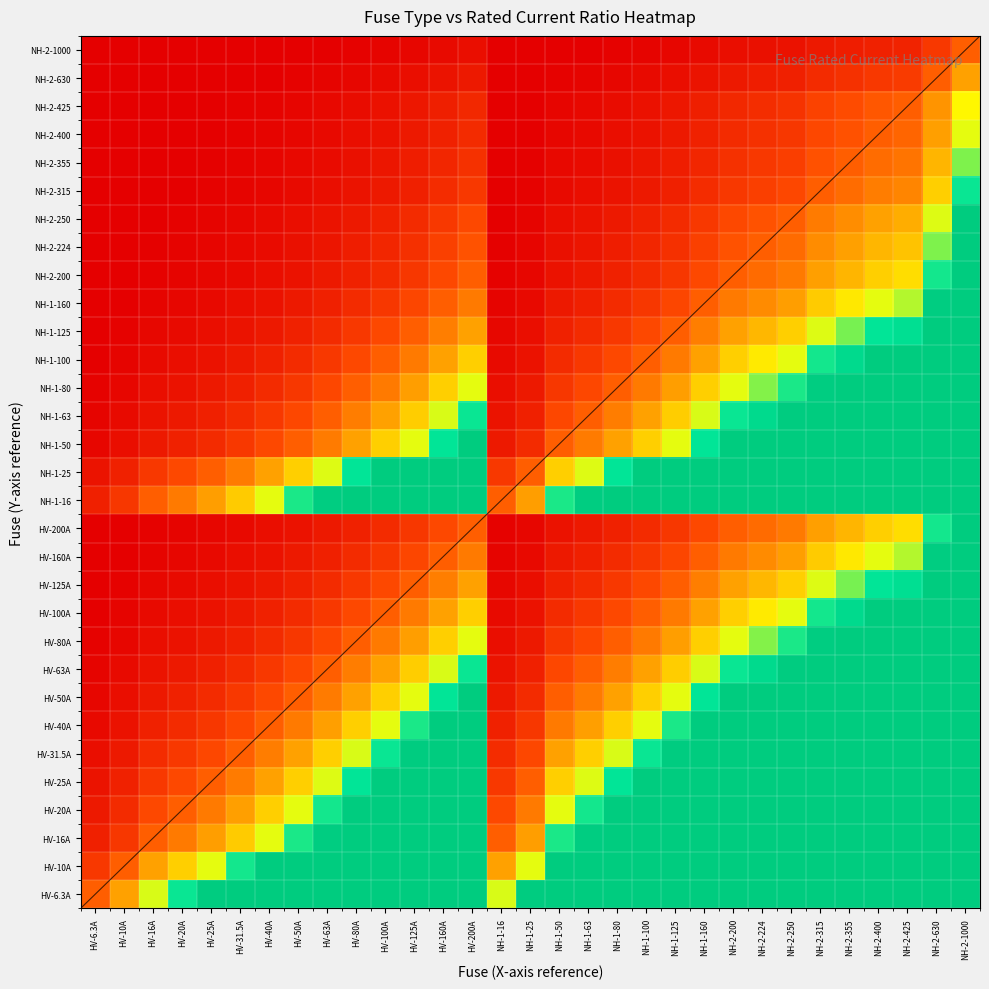

Reading right to left, what are all the values shown in this chart?

HV-6.3A: NH-2-1000=158.7	NH-2-630=100.0	NH-2-425=67.5	NH-2-400=63.5	NH-2-355=56.3	NH-2-315=50.0	NH-2-250=39.7	NH-2-224=35.6	NH-2-200=31.7	NH-1-160=25.4	NH-1-125=19.8	NH-1-100=15.9	NH-1-80=12.7	NH-1-63=10.0	NH-1-50=7.9	NH-1-25=4.0	NH-1-16=2.5	HV-200A=31.7	HV-160A=25.4	HV-125A=19.8	HV-100A=15.9	HV-80A=12.7	HV-63A=10.0	HV-50A=7.9	HV-40A=6.3	HV-31.5A=5.0	HV-25A=4.0	HV-20A=3.2	HV-16A=2.5	HV-10A=1.6	HV-6.3A=1.0
HV-10A: NH-2-1000=100.0	NH-2-630=63.0	NH-2-425=42.5	NH-2-400=40.0	NH-2-355=35.5	NH-2-315=31.5	NH-2-250=25.0	NH-2-224=22.4	NH-2-200=20.0	NH-1-160=16.0	NH-1-125=12.5	NH-1-100=10.0	NH-1-80=8.0	NH-1-63=6.3	NH-1-50=5.0	NH-1-25=2.5	NH-1-16=1.6	HV-200A=20.0	HV-160A=16.0	HV-125A=12.5	HV-100A=10.0	HV-80A=8.0	HV-63A=6.3	HV-50A=5.0	HV-40A=4.0	HV-31.5A=3.1	HV-25A=2.5	HV-20A=2.0	HV-16A=1.6	HV-10A=1.0	HV-6.3A=0.6
HV-16A: NH-2-1000=62.5	NH-2-630=39.4	NH-2-425=26.6	NH-2-400=25.0	NH-2-355=22.2	NH-2-315=19.7	NH-2-250=15.6	NH-2-224=14.0	NH-2-200=12.5	NH-1-160=10.0	NH-1-125=7.8	NH-1-100=6.2	NH-1-80=5.0	NH-1-63=3.9	NH-1-50=3.1	NH-1-25=1.6	NH-1-16=1.0	HV-200A=12.5	HV-160A=10.0	HV-125A=7.8	HV-100A=6.2	HV-80A=5.0	HV-63A=3.9	HV-50A=3.1	HV-40A=2.5	HV-31.5A=2.0	HV-25A=1.6	HV-20A=1.2	HV-16A=1.0	HV-10A=0.6	HV-6.3A=0.4
HV-20A: NH-2-1000=50.0	NH-2-630=31.5	NH-2-425=21.2	NH-2-400=20.0	NH-2-355=17.8	NH-2-315=15.8	NH-2-250=12.5	NH-2-224=11.2	NH-2-200=10.0	NH-1-160=8.0	NH-1-125=6.2	NH-1-100=5.0	NH-1-80=4.0	NH-1-63=3.1	NH-1-50=2.5	NH-1-25=1.2	NH-1-16=0.8	HV-200A=10.0	HV-160A=8.0	HV-125A=6.2	HV-100A=5.0	HV-80A=4.0	HV-63A=3.1	HV-50A=2.5	HV-40A=2.0	HV-31.5A=1.6	HV-25A=1.2	HV-20A=1.0	HV-16A=0.8	HV-10A=0.5	HV-6.3A=0.3
HV-25A: NH-2-1000=40.0	NH-2-630=25.2	NH-2-425=17.0	NH-2-400=16.0	NH-2-355=14.2	NH-2-315=12.6	NH-2-250=10.0	NH-2-224=9.0	NH-2-200=8.0	NH-1-160=6.4	NH-1-125=5.0	NH-1-100=4.0	NH-1-80=3.2	NH-1-63=2.5	NH-1-50=2.0	NH-1-25=1.0	NH-1-16=0.6	HV-200A=8.0	HV-160A=6.4	HV-125A=5.0	HV-100A=4.0	HV-80A=3.2	HV-63A=2.5	HV-50A=2.0	HV-40A=1.6	HV-31.5A=1.3	HV-25A=1.0	HV-20A=0.8	HV-16A=0.6	HV-10A=0.4	HV-6.3A=0.3
HV-31.5A: NH-2-1000=31.7	NH-2-630=20.0	NH-2-425=13.5	NH-2-400=12.7	NH-2-355=11.3	NH-2-315=10.0	NH-2-250=7.9	NH-2-224=7.1	NH-2-200=6.3	NH-1-160=5.1	NH-1-125=4.0	NH-1-100=3.2	NH-1-80=2.5	NH-1-63=2.0	NH-1-50=1.6	NH-1-25=0.8	NH-1-16=0.5	HV-200A=6.3	HV-160A=5.1	HV-125A=4.0	HV-100A=3.2	HV-80A=2.5	HV-63A=2.0	HV-50A=1.6	HV-40A=1.3	HV-31.5A=1.0	HV-25A=0.8	HV-20A=0.6	HV-16A=0.5	HV-10A=0.3	HV-6.3A=0.2
HV-40A: NH-2-1000=25.0	NH-2-630=15.8	NH-2-425=10.6	NH-2-400=10.0	NH-2-355=8.9	NH-2-315=7.9	NH-2-250=6.2	NH-2-224=5.6	NH-2-200=5.0	NH-1-160=4.0	NH-1-125=3.1	NH-1-100=2.5	NH-1-80=2.0	NH-1-63=1.6	NH-1-50=1.2	NH-1-25=0.6	NH-1-16=0.4	HV-200A=5.0	HV-160A=4.0	HV-125A=3.1	HV-100A=2.5	HV-80A=2.0	HV-63A=1.6	HV-50A=1.2	HV-40A=1.0	HV-31.5A=0.8	HV-25A=0.6	HV-20A=0.5	HV-16A=0.4	HV-10A=0.2	HV-6.3A=0.2
HV-50A: NH-2-1000=20.0	NH-2-630=12.6	NH-2-425=8.5	NH-2-400=8.0	NH-2-355=7.1	NH-2-315=6.3	NH-2-250=5.0	NH-2-224=4.5	NH-2-200=4.0	NH-1-160=3.2	NH-1-125=2.5	NH-1-100=2.0	NH-1-80=1.6	NH-1-63=1.3	NH-1-50=1.0	NH-1-25=0.5	NH-1-16=0.3	HV-200A=4.0	HV-160A=3.2	HV-125A=2.5	HV-100A=2.0	HV-80A=1.6	HV-63A=1.3	HV-50A=1.0	HV-40A=0.8	HV-31.5A=0.6	HV-25A=0.5	HV-20A=0.4	HV-16A=0.3	HV-10A=0.2	HV-6.3A=0.1
HV-63A: NH-2-1000=15.9	NH-2-630=10.0	NH-2-425=6.7	NH-2-400=6.3	NH-2-355=5.6	NH-2-315=5.0	NH-2-250=4.0	NH-2-224=3.6	NH-2-200=3.2	NH-1-160=2.5	NH-1-125=2.0	NH-1-100=1.6	NH-1-80=1.3	NH-1-63=1.0	NH-1-50=0.8	NH-1-25=0.4	NH-1-16=0.3	HV-200A=3.2	HV-160A=2.5	HV-125A=2.0	HV-100A=1.6	HV-80A=1.3	HV-63A=1.0	HV-50A=0.8	HV-40A=0.6	HV-31.5A=0.5	HV-25A=0.4	HV-20A=0.3	HV-16A=0.3	HV-10A=0.2	HV-6.3A=0.1
HV-80A: NH-2-1000=12.5	NH-2-630=7.9	NH-2-425=5.3	NH-2-400=5.0	NH-2-355=4.4	NH-2-315=3.9	NH-2-250=3.1	NH-2-224=2.8	NH-2-200=2.5	NH-1-160=2.0	NH-1-125=1.6	NH-1-100=1.2	NH-1-80=1.0	NH-1-63=0.8	NH-1-50=0.6	NH-1-25=0.3	NH-1-16=0.2	HV-200A=2.5	HV-160A=2.0	HV-125A=1.6	HV-100A=1.2	HV-80A=1.0	HV-63A=0.8	HV-50A=0.6	HV-40A=0.5	HV-31.5A=0.4	HV-25A=0.3	HV-20A=0.2	HV-16A=0.2	HV-10A=0.1	HV-6.3A=0.1
HV-100A: NH-2-1000=10.0	NH-2-630=6.3	NH-2-425=4.2	NH-2-400=4.0	NH-2-355=3.5	NH-2-315=3.1	NH-2-250=2.5	NH-2-224=2.2	NH-2-200=2.0	NH-1-160=1.6	NH-1-125=1.2	NH-1-100=1.0	NH-1-80=0.8	NH-1-63=0.6	NH-1-50=0.5	NH-1-25=0.2	NH-1-16=0.2	HV-200A=2.0	HV-160A=1.6	HV-125A=1.2	HV-100A=1.0	HV-80A=0.8	HV-63A=0.6	HV-50A=0.5	HV-40A=0.4	HV-31.5A=0.3	HV-25A=0.2	HV-20A=0.2	HV-16A=0.2	HV-10A=0.1	HV-6.3A=0.1
HV-125A: NH-2-1000=8.0	NH-2-630=5.0	NH-2-425=3.4	NH-2-400=3.2	NH-2-355=2.8	NH-2-315=2.5	NH-2-250=2.0	NH-2-224=1.8	NH-2-200=1.6	NH-1-160=1.3	NH-1-125=1.0	NH-1-100=0.8	NH-1-80=0.6	NH-1-63=0.5	NH-1-50=0.4	NH-1-25=0.2	NH-1-16=0.1	HV-200A=1.6	HV-160A=1.3	HV-125A=1.0	HV-100A=0.8	HV-80A=0.6	HV-63A=0.5	HV-50A=0.4	HV-40A=0.3	HV-31.5A=0.3	HV-25A=0.2	HV-20A=0.2	HV-16A=0.1	HV-10A=0.1	HV-6.3A=0.1
HV-160A: NH-2-1000=6.2	NH-2-630=3.9	NH-2-425=2.7	NH-2-400=2.5	NH-2-355=2.2	NH-2-315=2.0	NH-2-250=1.6	NH-2-224=1.4	NH-2-200=1.2	NH-1-160=1.0	NH-1-125=0.8	NH-1-100=0.6	NH-1-80=0.5	NH-1-63=0.4	NH-1-50=0.3	NH-1-25=0.2	NH-1-16=0.1	HV-200A=1.2	HV-160A=1.0	HV-125A=0.8	HV-100A=0.6	HV-80A=0.5	HV-63A=0.4	HV-50A=0.3	HV-40A=0.2	HV-31.5A=0.2	HV-25A=0.2	HV-20A=0.1	HV-16A=0.1	HV-10A=0.1	HV-6.3A=0.0
HV-200A: NH-2-1000=5.0	NH-2-630=3.1	NH-2-425=2.1	NH-2-400=2.0	NH-2-355=1.8	NH-2-315=1.6	NH-2-250=1.2	NH-2-224=1.1	NH-2-200=1.0	NH-1-160=0.8	NH-1-125=0.6	NH-1-100=0.5	NH-1-80=0.4	NH-1-63=0.3	NH-1-50=0.2	NH-1-25=0.1	NH-1-16=0.1	HV-200A=1.0	HV-160A=0.8	HV-125A=0.6	HV-100A=0.5	HV-80A=0.4	HV-63A=0.3	HV-50A=0.2	HV-40A=0.2	HV-31.5A=0.2	HV-25A=0.1	HV-20A=0.1	HV-16A=0.1	HV-10A=0.1	HV-6.3A=0.0
NH-1-16: NH-2-1000=62.5	NH-2-630=39.4	NH-2-425=26.6	NH-2-400=25.0	NH-2-355=22.2	NH-2-315=19.7	NH-2-250=15.6	NH-2-224=14.0	NH-2-200=12.5	NH-1-160=10.0	NH-1-125=7.8	NH-1-100=6.2	NH-1-80=5.0	NH-1-63=3.9	NH-1-50=3.1	NH-1-25=1.6	NH-1-16=1.0	HV-200A=12.5	HV-160A=10.0	HV-125A=7.8	HV-100A=6.2	HV-80A=5.0	HV-63A=3.9	HV-50A=3.1	HV-40A=2.5	HV-31.5A=2.0	HV-25A=1.6	HV-20A=1.2	HV-16A=1.0	HV-10A=0.6	HV-6.3A=0.4
NH-1-25: NH-2-1000=40.0	NH-2-630=25.2	NH-2-425=17.0	NH-2-400=16.0	NH-2-355=14.2	NH-2-315=12.6	NH-2-250=10.0	NH-2-224=9.0	NH-2-200=8.0	NH-1-160=6.4	NH-1-125=5.0	NH-1-100=4.0	NH-1-80=3.2	NH-1-63=2.5	NH-1-50=2.0	NH-1-25=1.0	NH-1-16=0.6	HV-200A=8.0	HV-160A=6.4	HV-125A=5.0	HV-100A=4.0	HV-80A=3.2	HV-63A=2.5	HV-50A=2.0	HV-40A=1.6	HV-31.5A=1.3	HV-25A=1.0	HV-20A=0.8	HV-16A=0.6	HV-10A=0.4	HV-6.3A=0.3
NH-1-50: NH-2-1000=20.0	NH-2-630=12.6	NH-2-425=8.5	NH-2-400=8.0	NH-2-355=7.1	NH-2-315=6.3	NH-2-250=5.0	NH-2-224=4.5	NH-2-200=4.0	NH-1-160=3.2	NH-1-125=2.5	NH-1-100=2.0	NH-1-80=1.6	NH-1-63=1.3	NH-1-50=1.0	NH-1-25=0.5	NH-1-16=0.3	HV-200A=4.0	HV-160A=3.2	HV-125A=2.5	HV-100A=2.0	HV-80A=1.6	HV-63A=1.3	HV-50A=1.0	HV-40A=0.8	HV-31.5A=0.6	HV-25A=0.5	HV-20A=0.4	HV-16A=0.3	HV-10A=0.2	HV-6.3A=0.1
NH-1-63: NH-2-1000=15.9	NH-2-630=10.0	NH-2-425=6.7	NH-2-400=6.3	NH-2-355=5.6	NH-2-315=5.0	NH-2-250=4.0	NH-2-224=3.6	NH-2-200=3.2	NH-1-160=2.5	NH-1-125=2.0	NH-1-100=1.6	NH-1-80=1.3	NH-1-63=1.0	NH-1-50=0.8	NH-1-25=0.4	NH-1-16=0.3	HV-200A=3.2	HV-160A=2.5	HV-125A=2.0	HV-100A=1.6	HV-80A=1.3	HV-63A=1.0	HV-50A=0.8	HV-40A=0.6	HV-31.5A=0.5	HV-25A=0.4	HV-20A=0.3	HV-16A=0.3	HV-10A=0.2	HV-6.3A=0.1
NH-1-80: NH-2-1000=12.5	NH-2-630=7.9	NH-2-425=5.3	NH-2-400=5.0	NH-2-355=4.4	NH-2-315=3.9	NH-2-250=3.1	NH-2-224=2.8	NH-2-200=2.5	NH-1-160=2.0	NH-1-125=1.6	NH-1-100=1.2	NH-1-80=1.0	NH-1-63=0.8	NH-1-50=0.6	NH-1-25=0.3	NH-1-16=0.2	HV-200A=2.5	HV-160A=2.0	HV-125A=1.6	HV-100A=1.2	HV-80A=1.0	HV-63A=0.8	HV-50A=0.6	HV-40A=0.5	HV-31.5A=0.4	HV-25A=0.3	HV-20A=0.2	HV-16A=0.2	HV-10A=0.1	HV-6.3A=0.1
NH-1-100: NH-2-1000=10.0	NH-2-630=6.3	NH-2-425=4.2	NH-2-400=4.0	NH-2-355=3.5	NH-2-315=3.1	NH-2-250=2.5	NH-2-224=2.2	NH-2-200=2.0	NH-1-160=1.6	NH-1-125=1.2	NH-1-100=1.0	NH-1-80=0.8	NH-1-63=0.6	NH-1-50=0.5	NH-1-25=0.2	NH-1-16=0.2	HV-200A=2.0	HV-160A=1.6	HV-125A=1.2	HV-100A=1.0	HV-80A=0.8	HV-63A=0.6	HV-50A=0.5	HV-40A=0.4	HV-31.5A=0.3	HV-25A=0.2	HV-20A=0.2	HV-16A=0.2	HV-10A=0.1	HV-6.3A=0.1
NH-1-125: NH-2-1000=8.0	NH-2-630=5.0	NH-2-425=3.4	NH-2-400=3.2	NH-2-355=2.8	NH-2-315=2.5	NH-2-250=2.0	NH-2-224=1.8	NH-2-200=1.6	NH-1-160=1.3	NH-1-125=1.0	NH-1-100=0.8	NH-1-80=0.6	NH-1-63=0.5	NH-1-50=0.4	NH-1-25=0.2	NH-1-16=0.1	HV-200A=1.6	HV-160A=1.3	HV-125A=1.0	HV-100A=0.8	HV-80A=0.6	HV-63A=0.5	HV-50A=0.4	HV-40A=0.3	HV-31.5A=0.3	HV-25A=0.2	HV-20A=0.2	HV-16A=0.1	HV-10A=0.1	HV-6.3A=0.1
NH-1-160: NH-2-1000=6.2	NH-2-630=3.9	NH-2-425=2.7	NH-2-400=2.5	NH-2-355=2.2	NH-2-315=2.0	NH-2-250=1.6	NH-2-224=1.4	NH-2-200=1.2	NH-1-160=1.0	NH-1-125=0.8	NH-1-100=0.6	NH-1-80=0.5	NH-1-63=0.4	NH-1-50=0.3	NH-1-25=0.2	NH-1-16=0.1	HV-200A=1.2	HV-160A=1.0	HV-125A=0.8	HV-100A=0.6	HV-80A=0.5	HV-63A=0.4	HV-50A=0.3	HV-40A=0.2	HV-31.5A=0.2	HV-25A=0.2	HV-20A=0.1	HV-16A=0.1	HV-10A=0.1	HV-6.3A=0.0
NH-2-200: NH-2-1000=5.0	NH-2-630=3.1	NH-2-425=2.1	NH-2-400=2.0	NH-2-355=1.8	NH-2-315=1.6	NH-2-250=1.2	NH-2-224=1.1	NH-2-200=1.0	NH-1-160=0.8	NH-1-125=0.6	NH-1-100=0.5	NH-1-80=0.4	NH-1-63=0.3	NH-1-50=0.2	NH-1-25=0.1	NH-1-16=0.1	HV-200A=1.0	HV-160A=0.8	HV-125A=0.6	HV-100A=0.5	HV-80A=0.4	HV-63A=0.3	HV-50A=0.2	HV-40A=0.2	HV-31.5A=0.2	HV-25A=0.1	HV-20A=0.1	HV-16A=0.1	HV-10A=0.1	HV-6.3A=0.0
NH-2-224: NH-2-1000=4.5	NH-2-630=2.8	NH-2-425=1.9	NH-2-400=1.8	NH-2-355=1.6	NH-2-315=1.4	NH-2-250=1.1	NH-2-224=1.0	NH-2-200=0.9	NH-1-160=0.7	NH-1-125=0.6	NH-1-100=0.4	NH-1-80=0.4	NH-1-63=0.3	NH-1-50=0.2	NH-1-25=0.1	NH-1-16=0.1	HV-200A=0.9	HV-160A=0.7	HV-125A=0.6	HV-100A=0.4	HV-80A=0.4	HV-63A=0.3	HV-50A=0.2	HV-40A=0.2	HV-31.5A=0.1	HV-25A=0.1	HV-20A=0.1	HV-16A=0.1	HV-10A=0.0	HV-6.3A=0.0
NH-2-250: NH-2-1000=4.0	NH-2-630=2.5	NH-2-425=1.7	NH-2-400=1.6	NH-2-355=1.4	NH-2-315=1.3	NH-2-250=1.0	NH-2-224=0.9	NH-2-200=0.8	NH-1-160=0.6	NH-1-125=0.5	NH-1-100=0.4	NH-1-80=0.3	NH-1-63=0.3	NH-1-50=0.2	NH-1-25=0.1	NH-1-16=0.1	HV-200A=0.8	HV-160A=0.6	HV-125A=0.5	HV-100A=0.4	HV-80A=0.3	HV-63A=0.3	HV-50A=0.2	HV-40A=0.2	HV-31.5A=0.1	HV-25A=0.1	HV-20A=0.1	HV-16A=0.1	HV-10A=0.0	HV-6.3A=0.0
NH-2-315: NH-2-1000=3.2	NH-2-630=2.0	NH-2-425=1.3	NH-2-400=1.3	NH-2-355=1.1	NH-2-315=1.0	NH-2-250=0.8	NH-2-224=0.7	NH-2-200=0.6	NH-1-160=0.5	NH-1-125=0.4	NH-1-100=0.3	NH-1-80=0.3	NH-1-63=0.2	NH-1-50=0.2	NH-1-25=0.1	NH-1-16=0.1	HV-200A=0.6	HV-160A=0.5	HV-125A=0.4	HV-100A=0.3	HV-80A=0.3	HV-63A=0.2	HV-50A=0.2	HV-40A=0.1	HV-31.5A=0.1	HV-25A=0.1	HV-20A=0.1	HV-16A=0.1	HV-10A=0.0	HV-6.3A=0.0
NH-2-355: NH-2-1000=2.8	NH-2-630=1.8	NH-2-425=1.2	NH-2-400=1.1	NH-2-355=1.0	NH-2-315=0.9	NH-2-250=0.7	NH-2-224=0.6	NH-2-200=0.6	NH-1-160=0.5	NH-1-125=0.4	NH-1-100=0.3	NH-1-80=0.2	NH-1-63=0.2	NH-1-50=0.1	NH-1-25=0.1	NH-1-16=0.0	HV-200A=0.6	HV-160A=0.5	HV-125A=0.4	HV-100A=0.3	HV-80A=0.2	HV-63A=0.2	HV-50A=0.1	HV-40A=0.1	HV-31.5A=0.1	HV-25A=0.1	HV-20A=0.1	HV-16A=0.0	HV-10A=0.0	HV-6.3A=0.0
NH-2-400: NH-2-1000=2.5	NH-2-630=1.6	NH-2-425=1.1	NH-2-400=1.0	NH-2-355=0.9	NH-2-315=0.8	NH-2-250=0.6	NH-2-224=0.6	NH-2-200=0.5	NH-1-160=0.4	NH-1-125=0.3	NH-1-100=0.2	NH-1-80=0.2	NH-1-63=0.2	NH-1-50=0.1	NH-1-25=0.1	NH-1-16=0.0	HV-200A=0.5	HV-160A=0.4	HV-125A=0.3	HV-100A=0.2	HV-80A=0.2	HV-63A=0.2	HV-50A=0.1	HV-40A=0.1	HV-31.5A=0.1	HV-25A=0.1	HV-20A=0.1	HV-16A=0.0	HV-10A=0.0	HV-6.3A=0.0
NH-2-425: NH-2-1000=2.4	NH-2-630=1.5	NH-2-425=1.0	NH-2-400=0.9	NH-2-355=0.8	NH-2-315=0.7	NH-2-250=0.6	NH-2-224=0.5	NH-2-200=0.5	NH-1-160=0.4	NH-1-125=0.3	NH-1-100=0.2	NH-1-80=0.2	NH-1-63=0.1	NH-1-50=0.1	NH-1-25=0.1	NH-1-16=0.0	HV-200A=0.5	HV-160A=0.4	HV-125A=0.3	HV-100A=0.2	HV-80A=0.2	HV-63A=0.1	HV-50A=0.1	HV-40A=0.1	HV-31.5A=0.1	HV-25A=0.1	HV-20A=0.0	HV-16A=0.0	HV-10A=0.0	HV-6.3A=0.0
NH-2-630: NH-2-1000=1.6	NH-2-630=1.0	NH-2-425=0.7	NH-2-400=0.6	NH-2-355=0.6	NH-2-315=0.5	NH-2-250=0.4	NH-2-224=0.4	NH-2-200=0.3	NH-1-160=0.3	NH-1-125=0.2	NH-1-100=0.2	NH-1-80=0.1	NH-1-63=0.1	NH-1-50=0.1	NH-1-25=0.0	NH-1-16=0.0	HV-200A=0.3	HV-160A=0.3	HV-125A=0.2	HV-100A=0.2	HV-80A=0.1	HV-63A=0.1	HV-50A=0.1	HV-40A=0.1	HV-31.5A=0.1	HV-25A=0.0	HV-20A=0.0	HV-16A=0.0	HV-10A=0.0	HV-6.3A=0.0
NH-2-1000: NH-2-1000=1.0	NH-2-630=0.6	NH-2-425=0.4	NH-2-400=0.4	NH-2-355=0.4	NH-2-315=0.3	NH-2-250=0.2	NH-2-224=0.2	NH-2-200=0.2	NH-1-160=0.2	NH-1-125=0.1	NH-1-100=0.1	NH-1-80=0.1	NH-1-63=0.1	NH-1-50=0.1	NH-1-25=0.0	NH-1-16=0.0	HV-200A=0.2	HV-160A=0.2	HV-125A=0.1	HV-100A=0.1	HV-80A=0.1	HV-63A=0.1	HV-50A=0.1	HV-40A=0.0	HV-31.5A=0.0	HV-25A=0.0	HV-20A=0.0	HV-16A=0.0	HV-10A=0.0	HV-6.3A=0.0